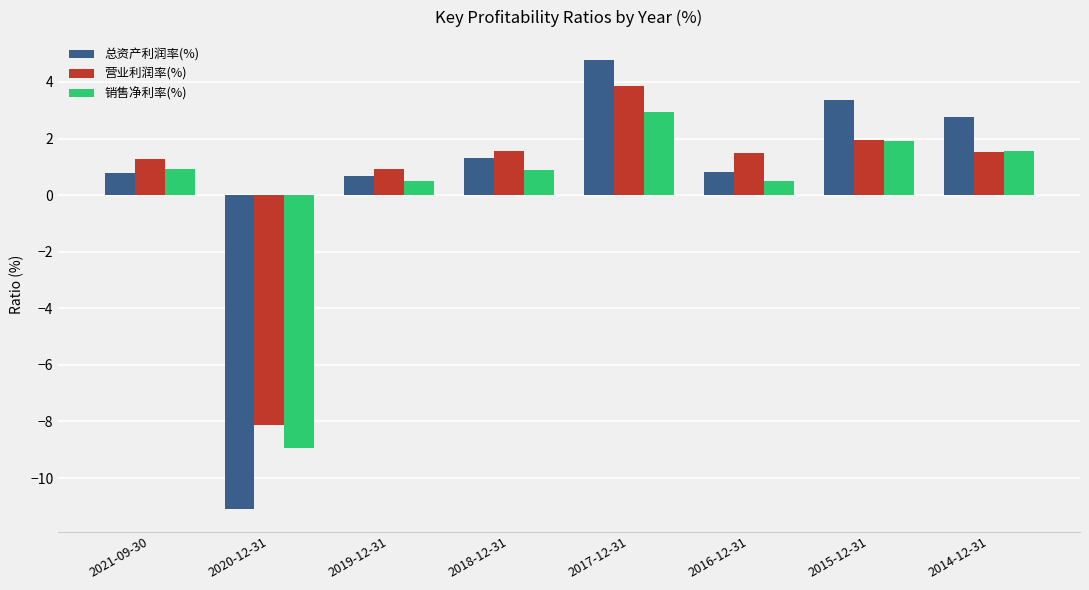

Rank the series by their maximum value, from lowest to highest.

销售净利率(%), 营业利润率(%), 总资产利润率(%)